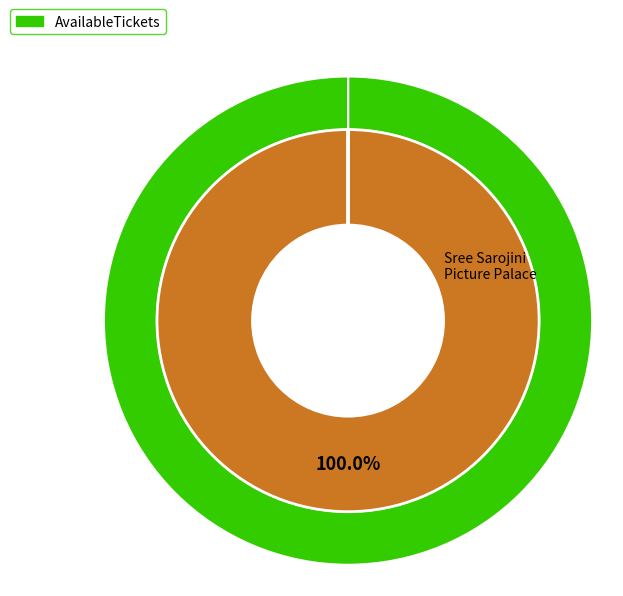

To the nearest percent, what is the combined percentage of Sangameswara Cinemas, Chenchupet and Sree Sarojini Picture Palace, Dugirala?

100%